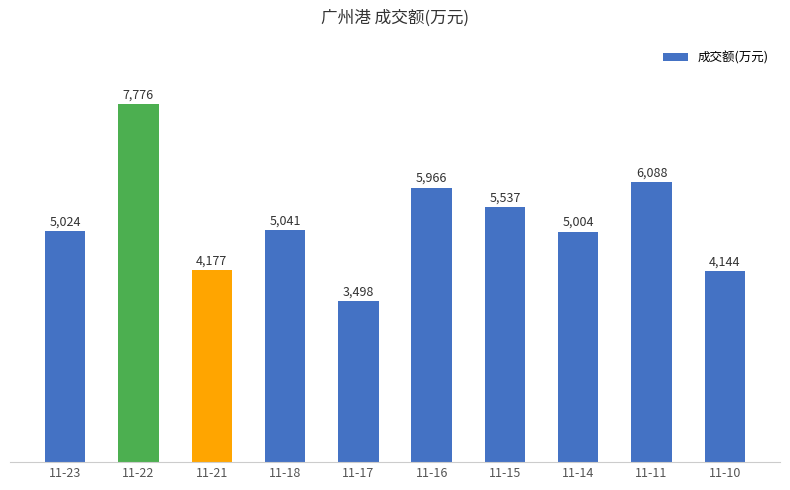

What is the difference between the maximum and second lowest values?

3632